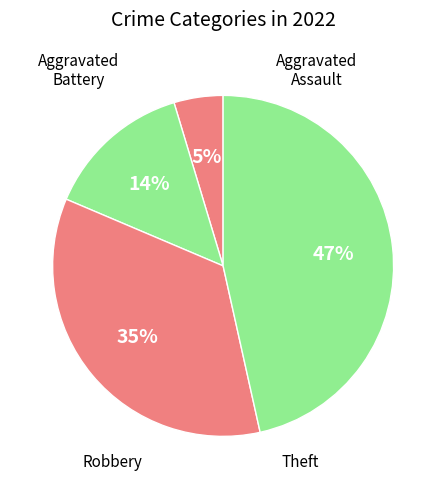

Count the number of slices in the pie.

4